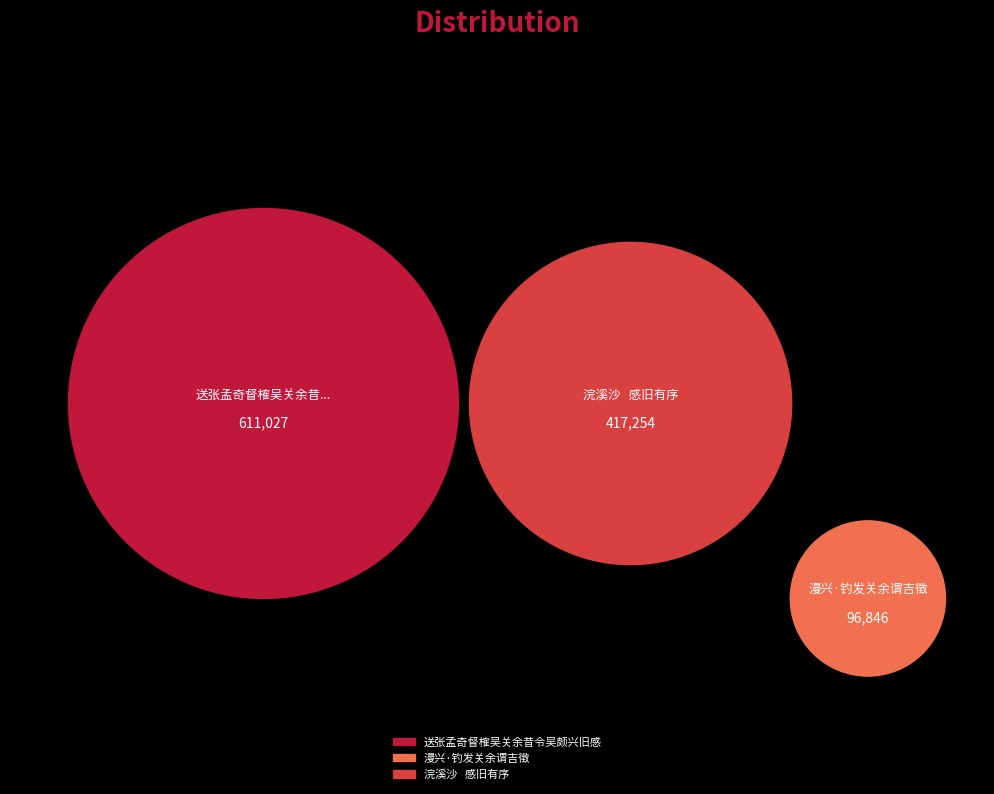

How many segments does this pie chart have?

3